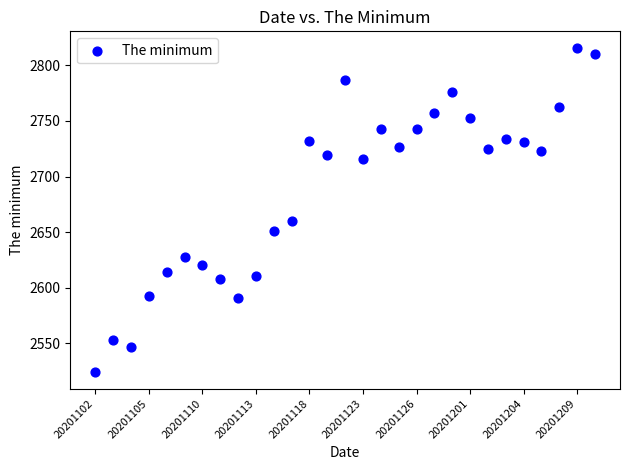

What Y value in the scatter plot is closest to 2670?

2660.0